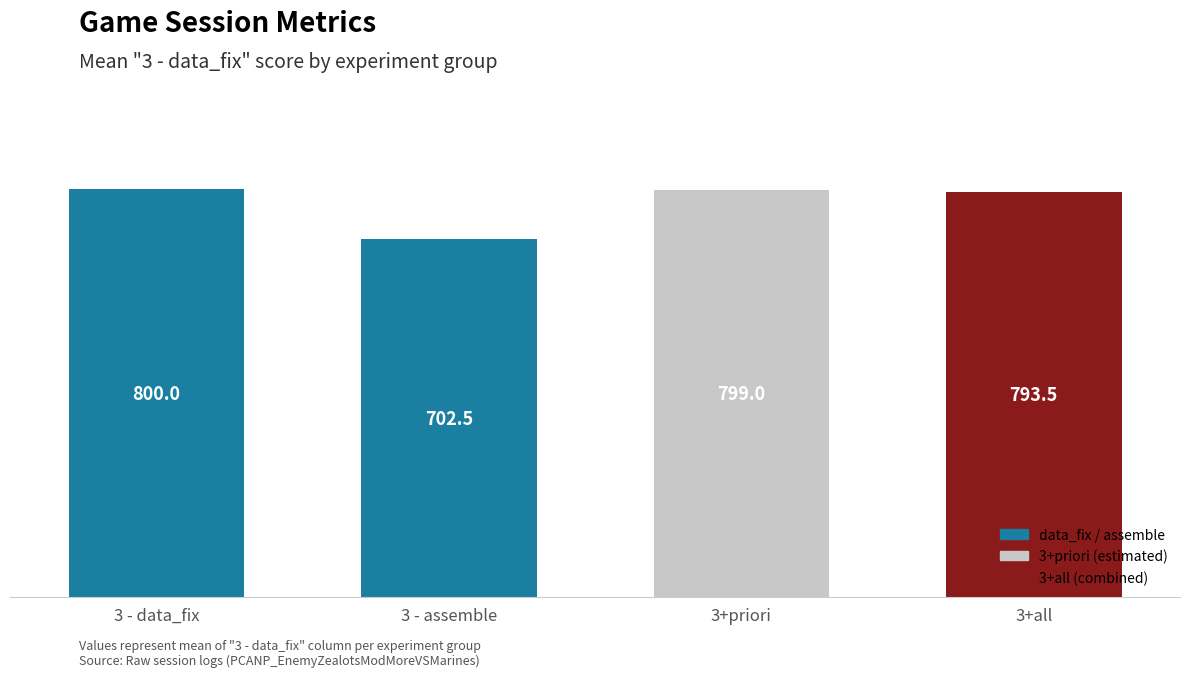

How many series are shown in this chart?

1